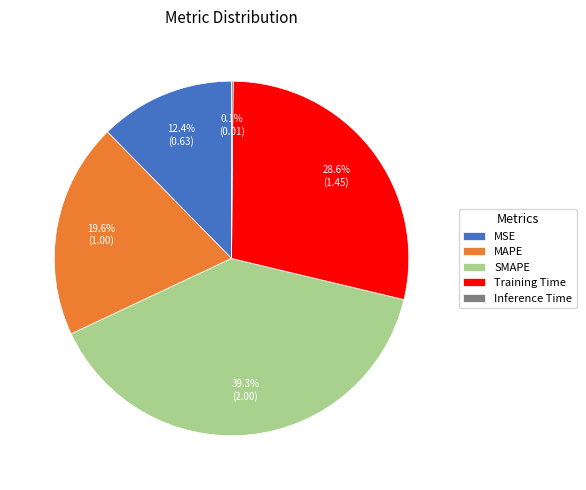

Combined, what portion of the pie is Training Time and MAPE?

48.2%